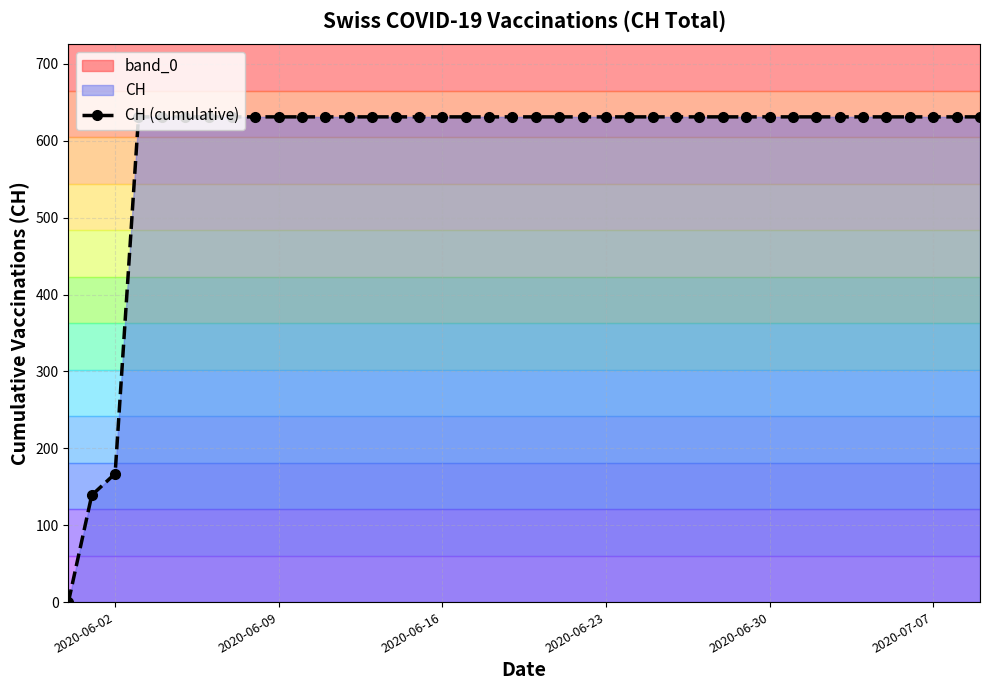

What is the highest value of the CH (cumulative) series?

631